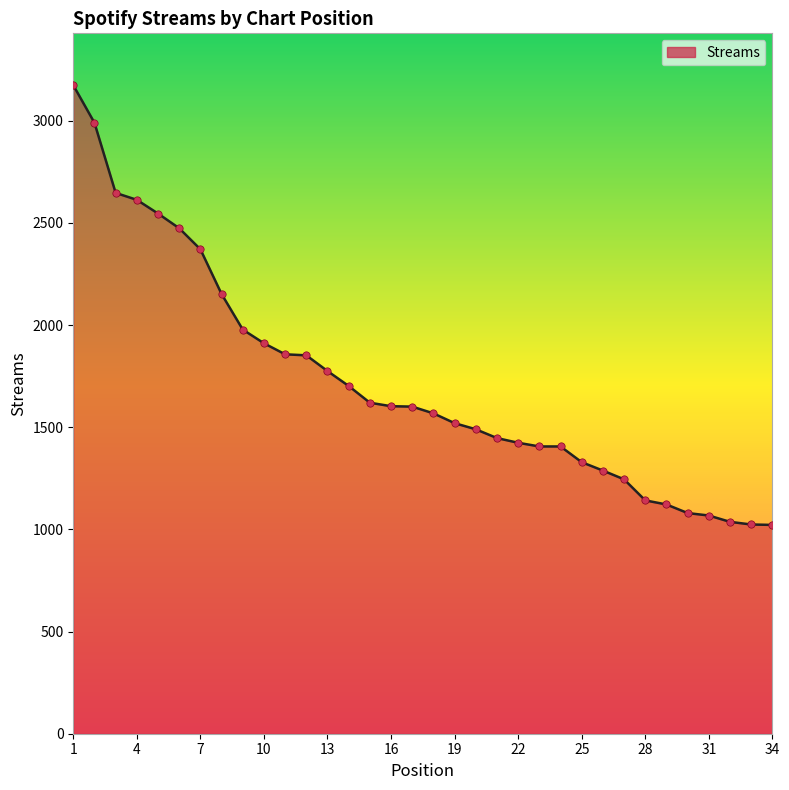

What is the greatest value displayed?

3174